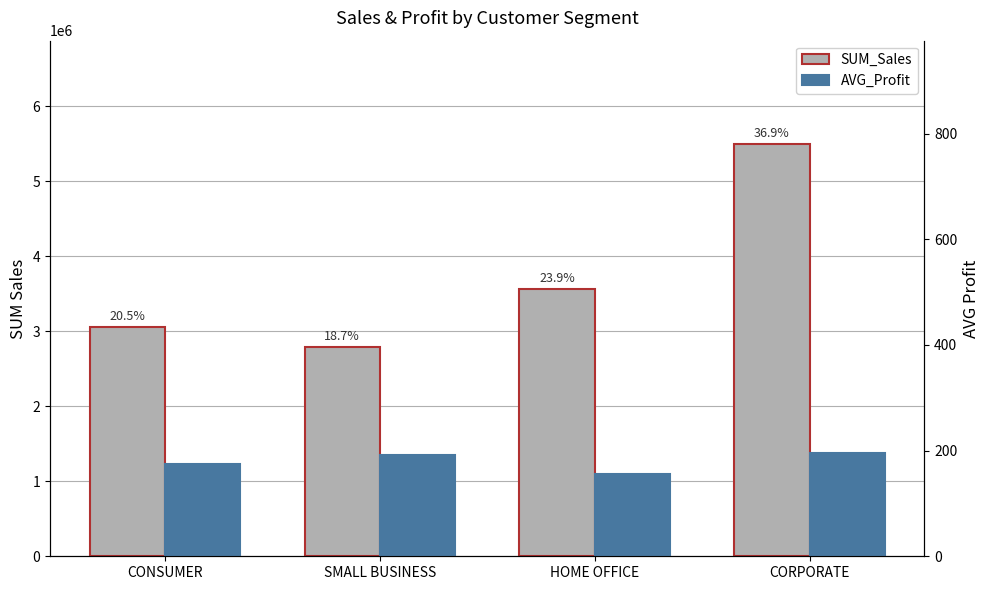

Reading left to right, list all the values displayed in this chart.

SUM_Sales: 3053075.8	2788321.0	3564763.9	5497751.4
AVG_Profit: 175.1	192.3	156.7	195.2